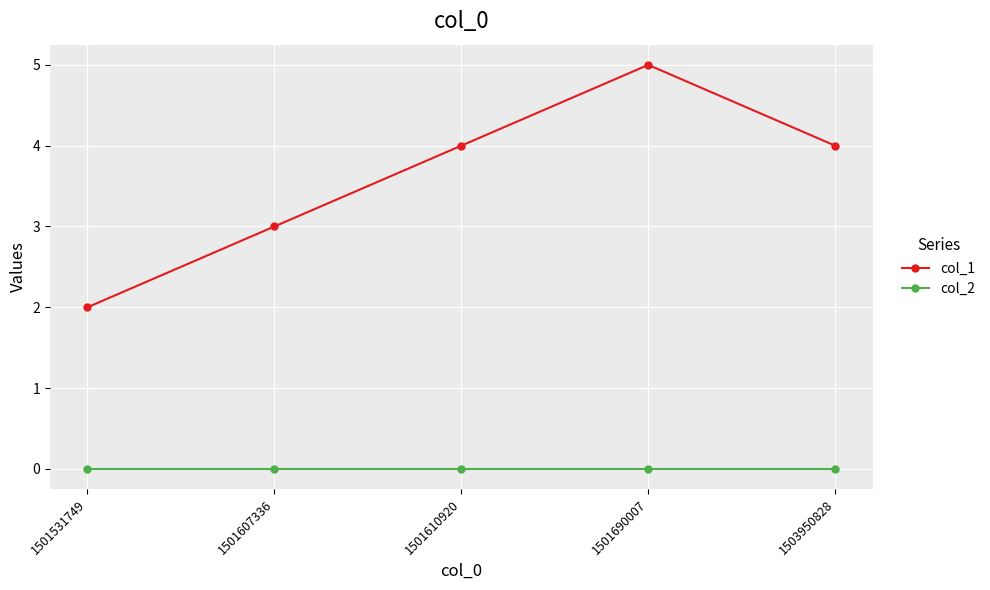

True or false: col_1 and col_2 intersect in this chart.

False